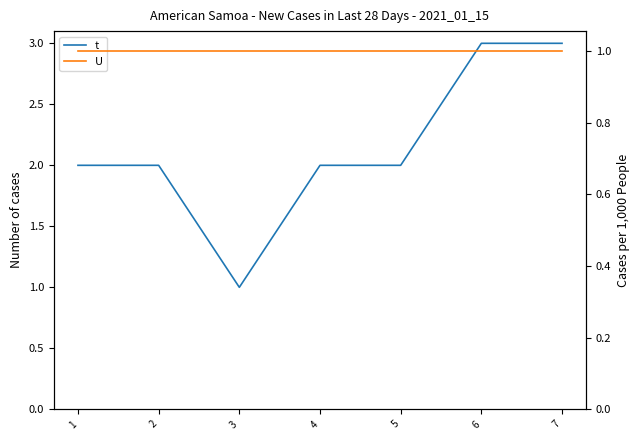

What is the difference between the second highest and second lowest values in the t series?

1